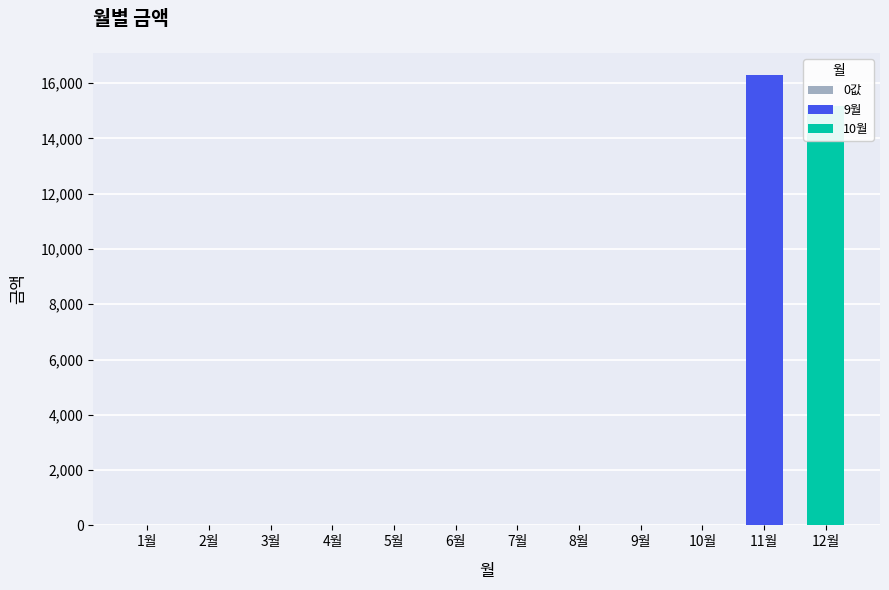

How many values exceed 0?

2